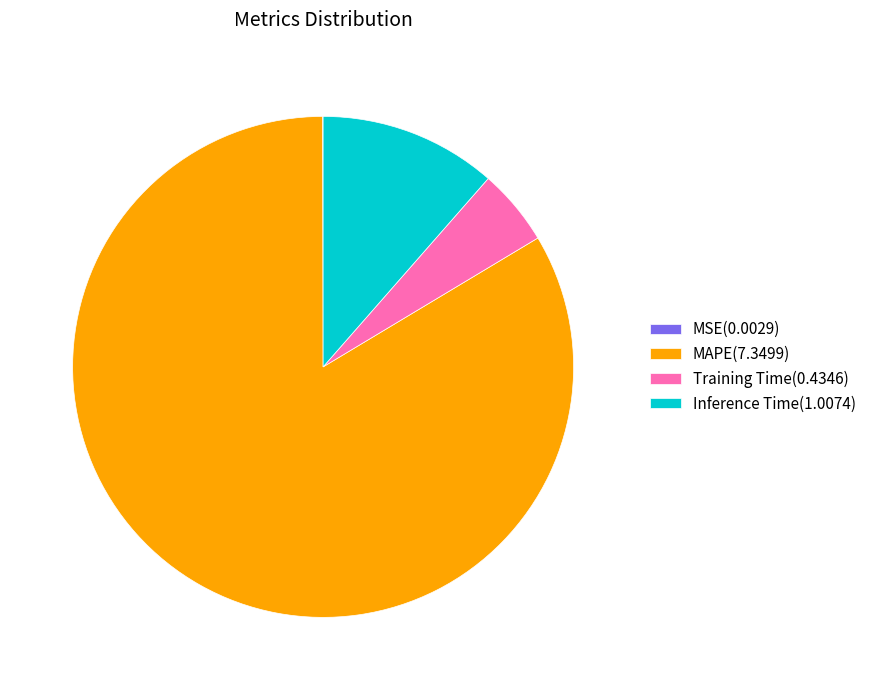

Combined, do Training Time(0.4346) and MAPE(7.3499) account for over 50%?

Yes